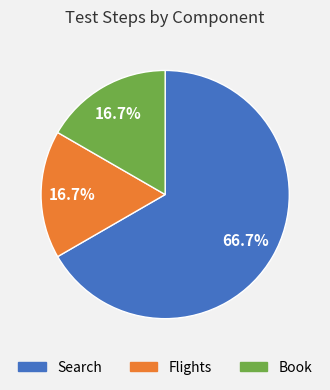

Which category has the biggest portion of the pie?

Search